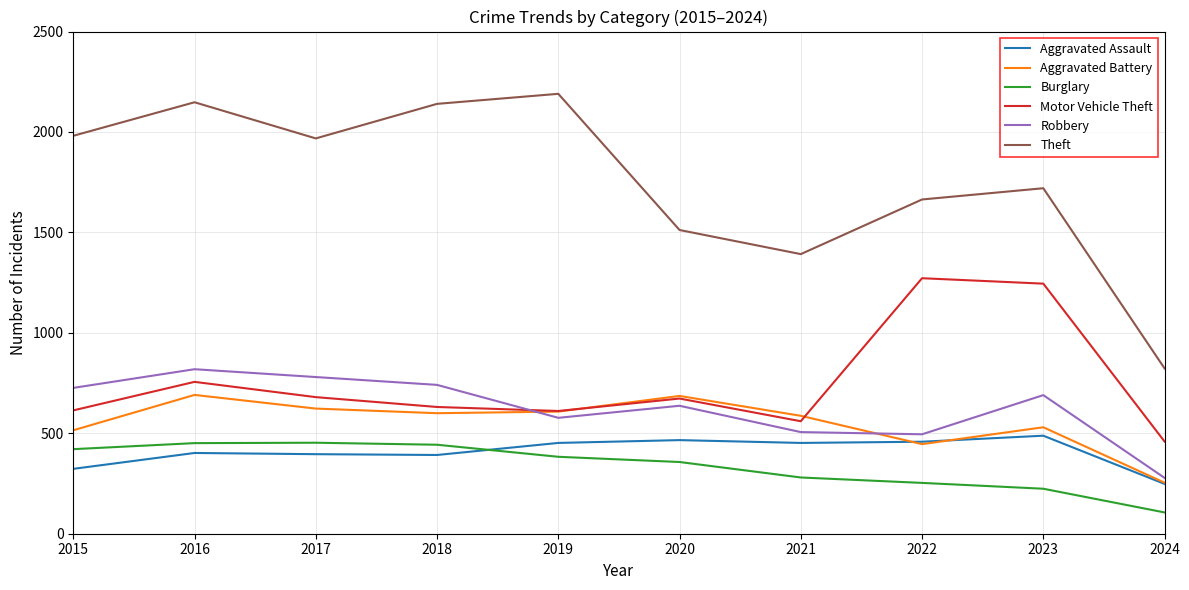

Which series has the largest total across all categories?

Theft